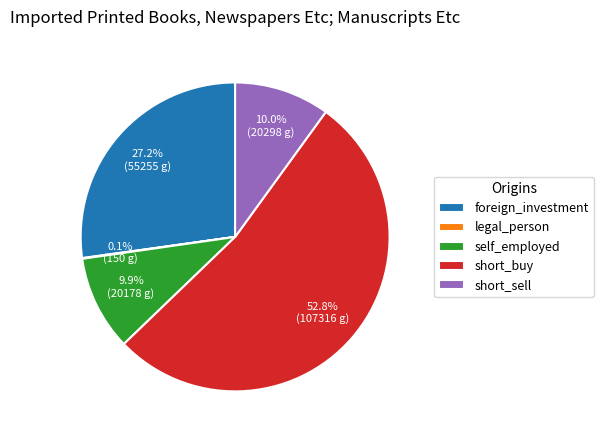

How much of the chart is everything except short_buy?

47.2%